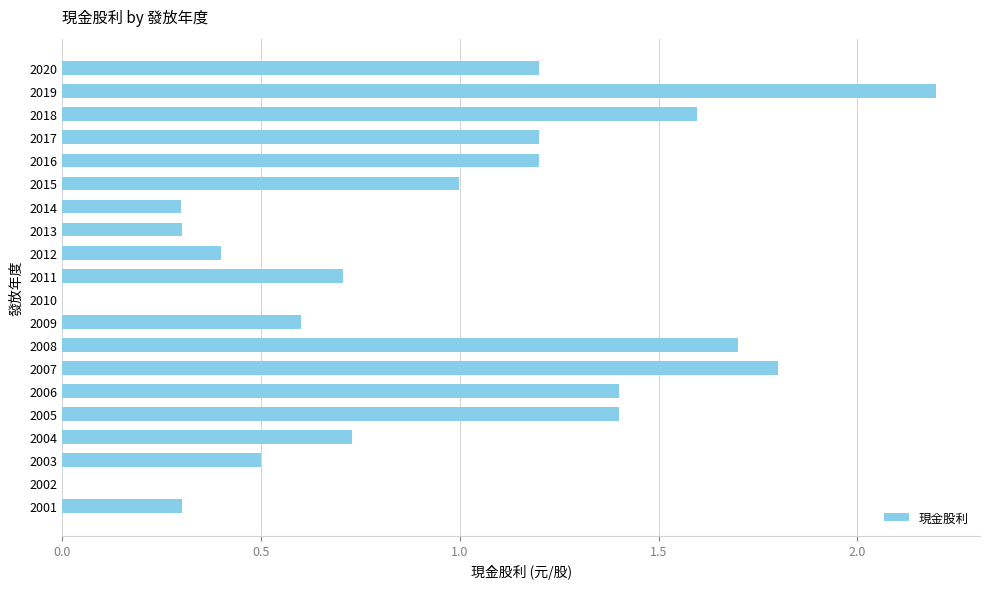

True or false: the data shows 0.6 at 2009.

True